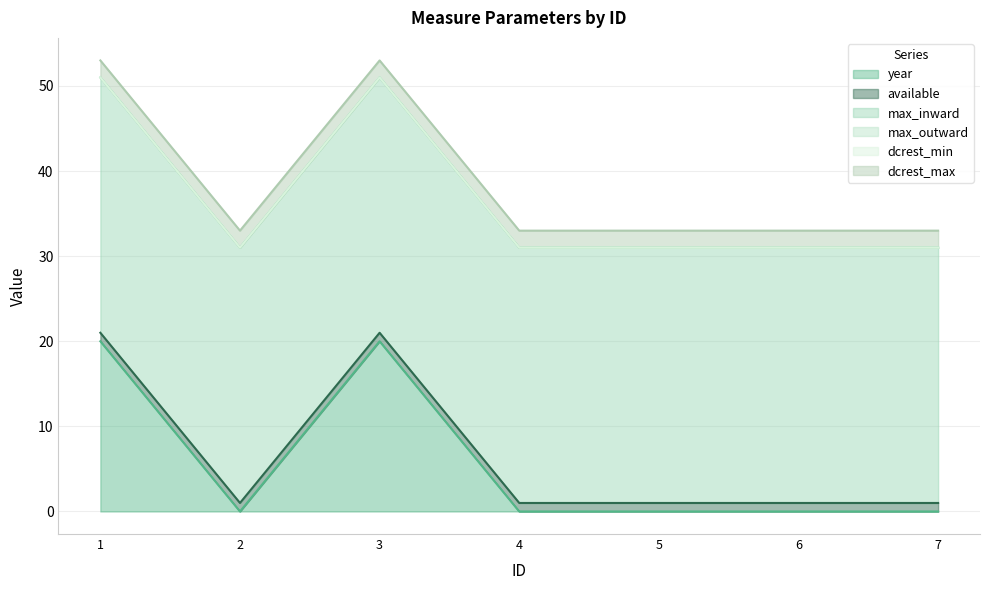

At which category is the sum across all series the highest?

1